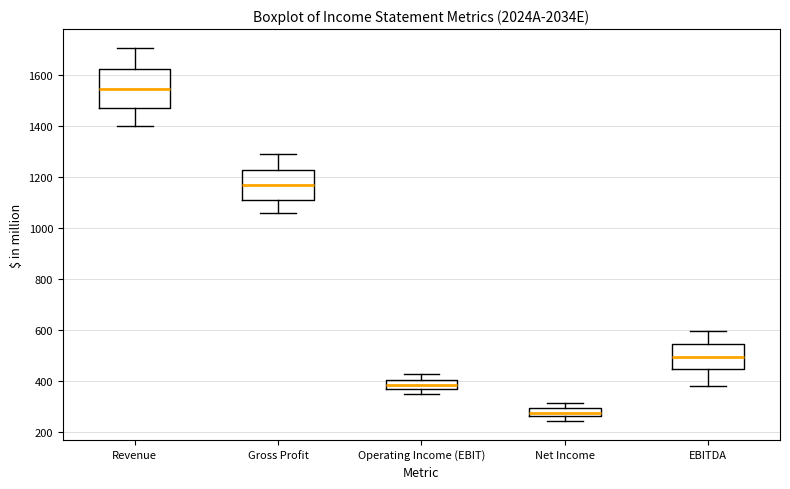

Where is the upper edge of the box for Net Income on the y-axis? The values are not printed on the chart, so give them approximately, as read against the axis.

300